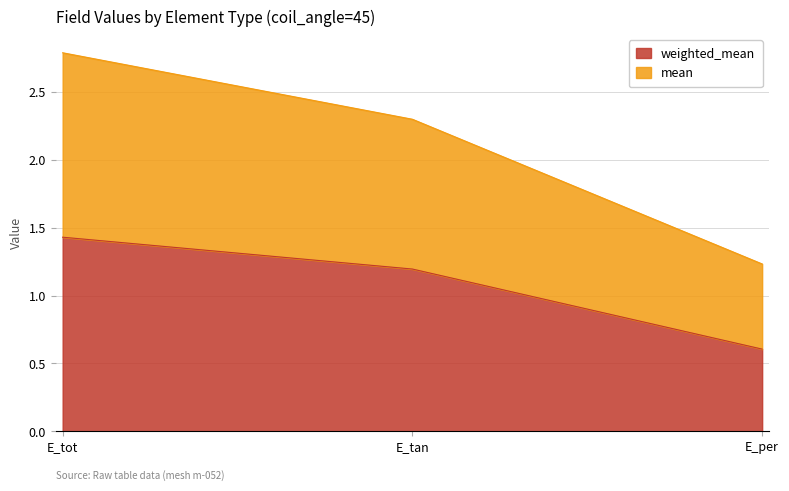

What is the maximum value shown in the chart?

2.8